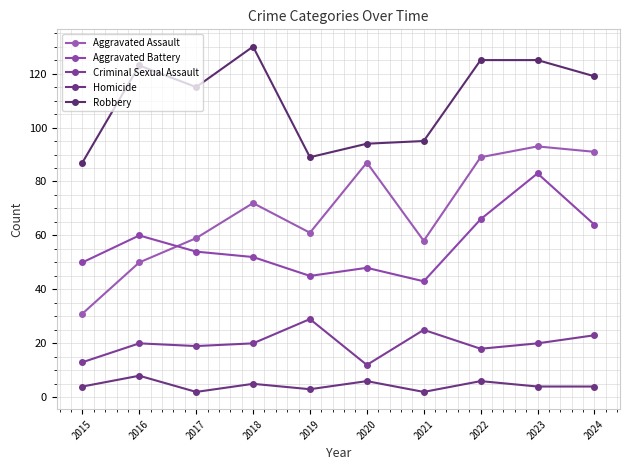

True or false: Aggravated Battery and Criminal Sexual Assault intersect in this chart.

False